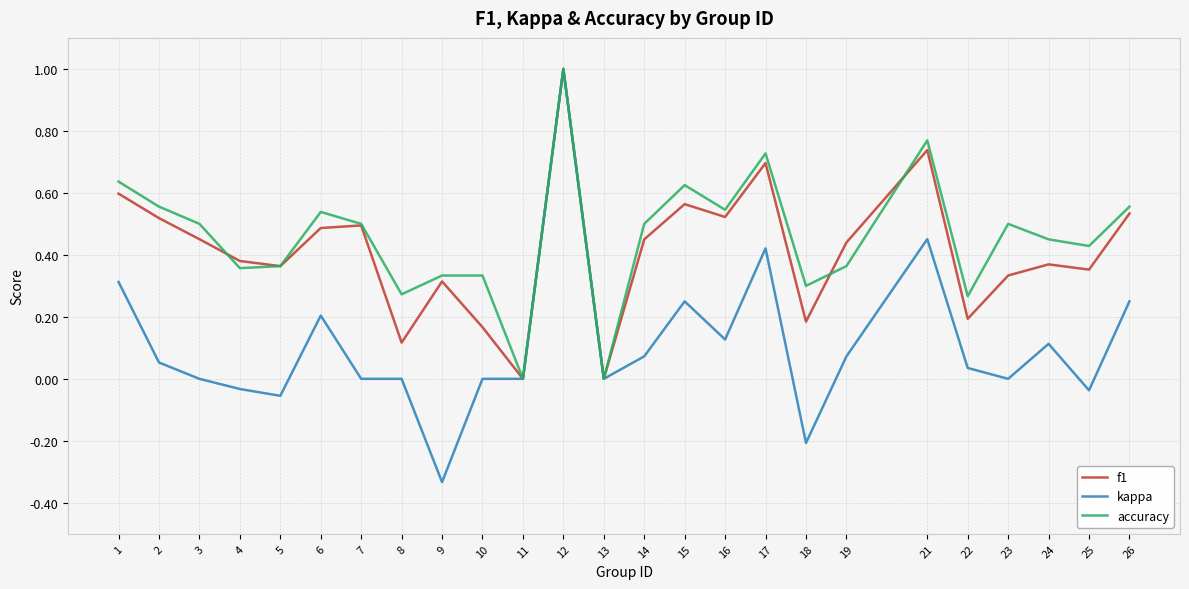

True or false: kappa has a value of 0.2 at 15.

True